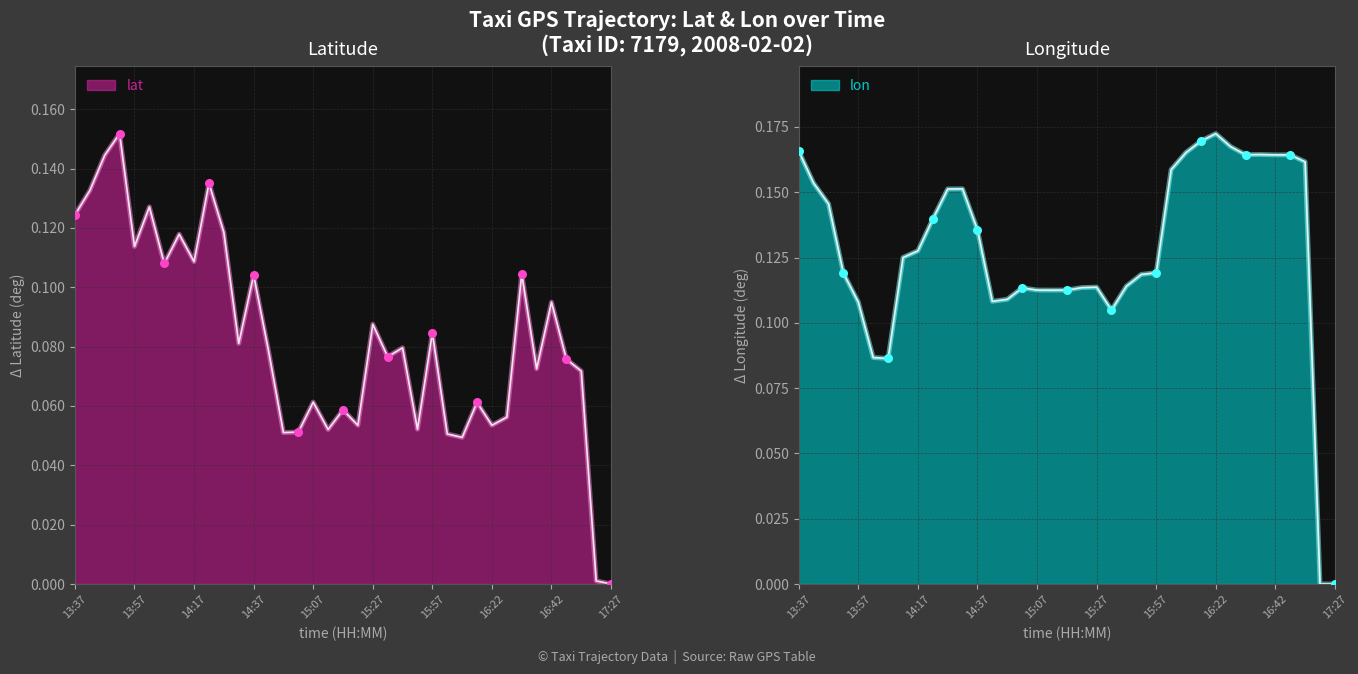

What are all the series names shown in the legend?

lat, lon